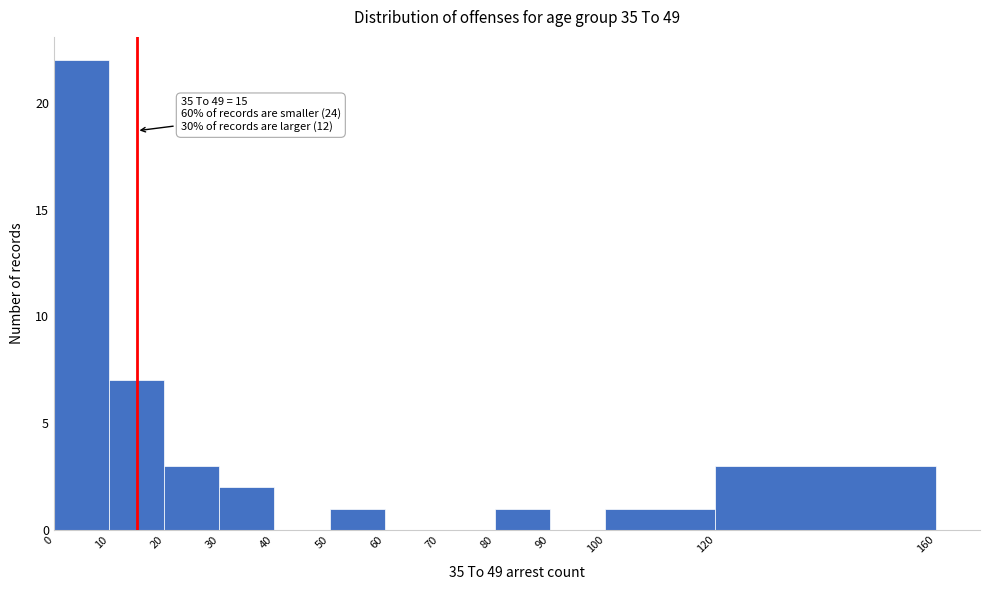

Which range on the x-axis has the tallest bar?

0 to 10